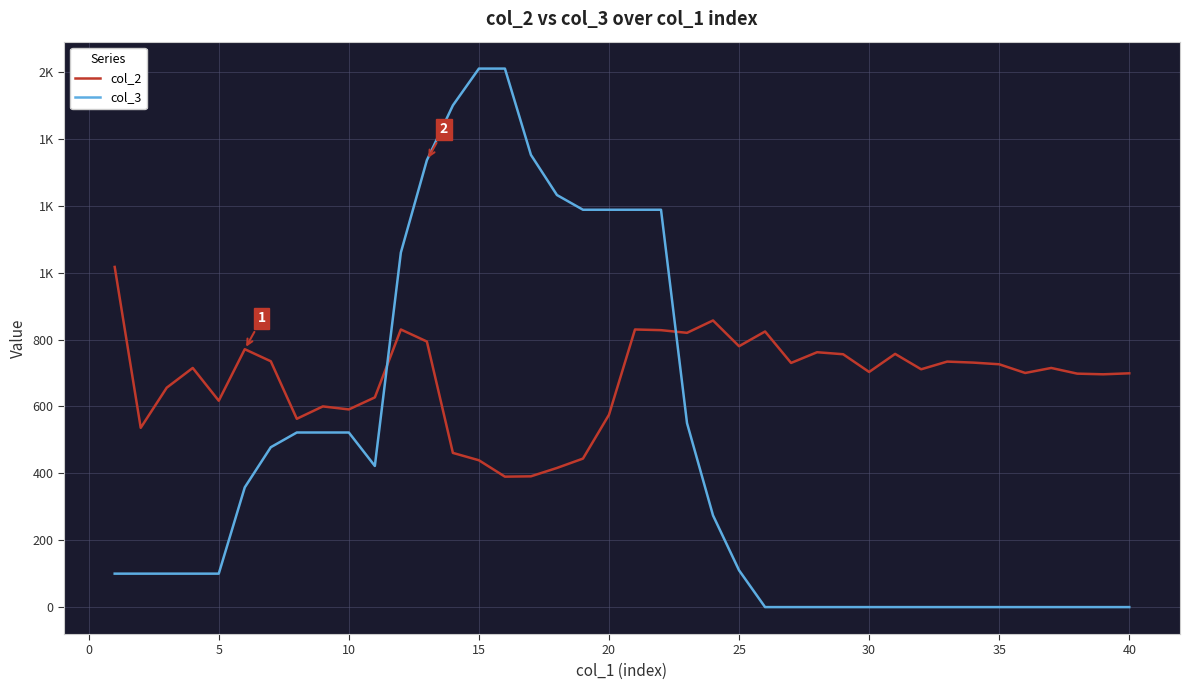

Which series has the largest range (max minus min)?

col_3